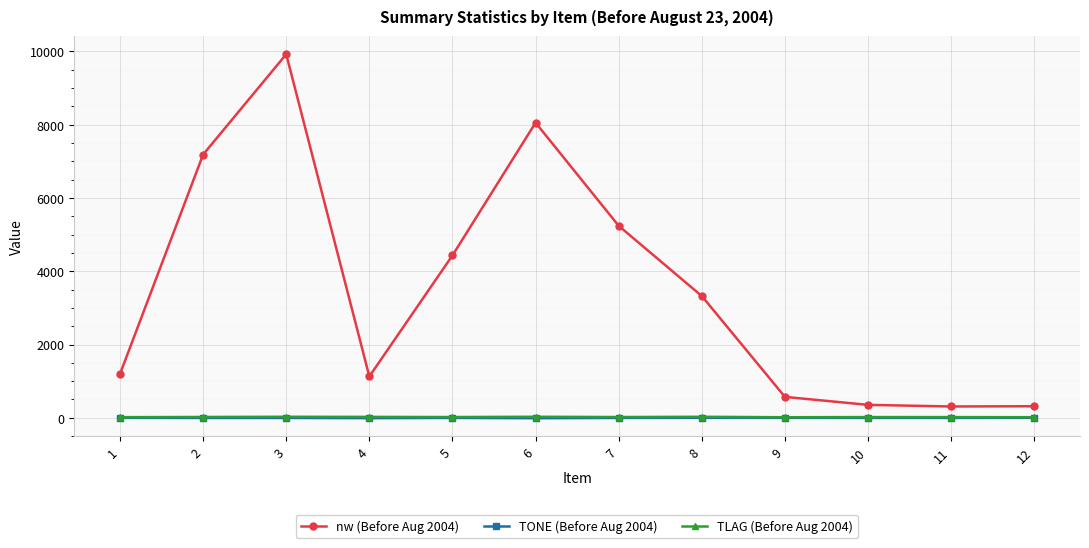

Is this an area chart (filled region under the line)?

No